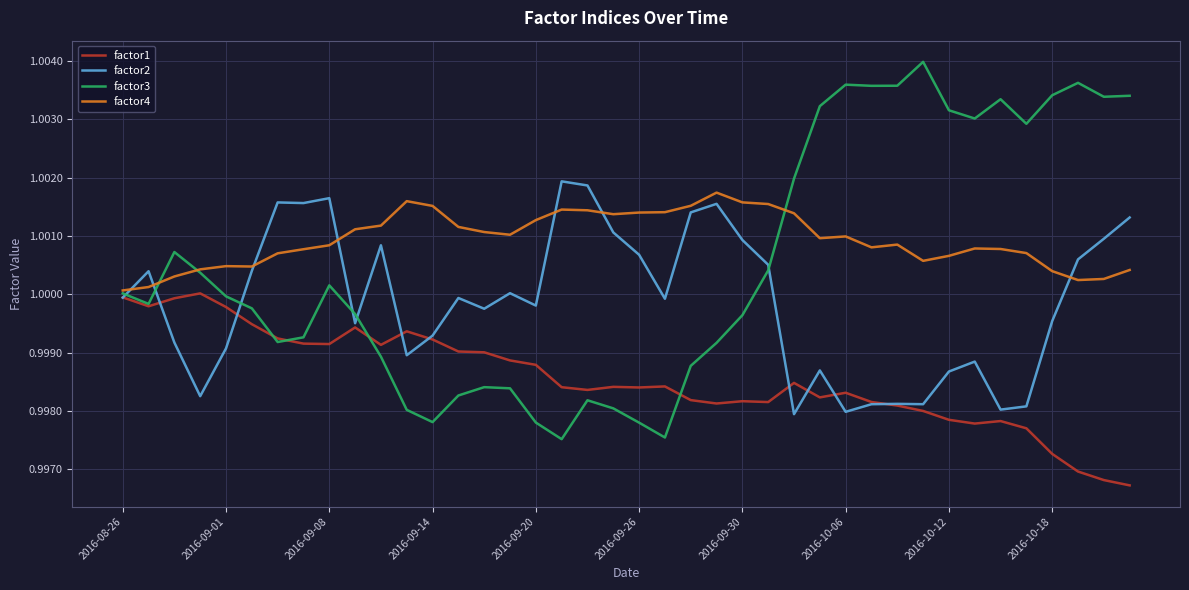

Rank the series by their maximum value, from lowest to highest.

factor1, factor4, factor2, factor3